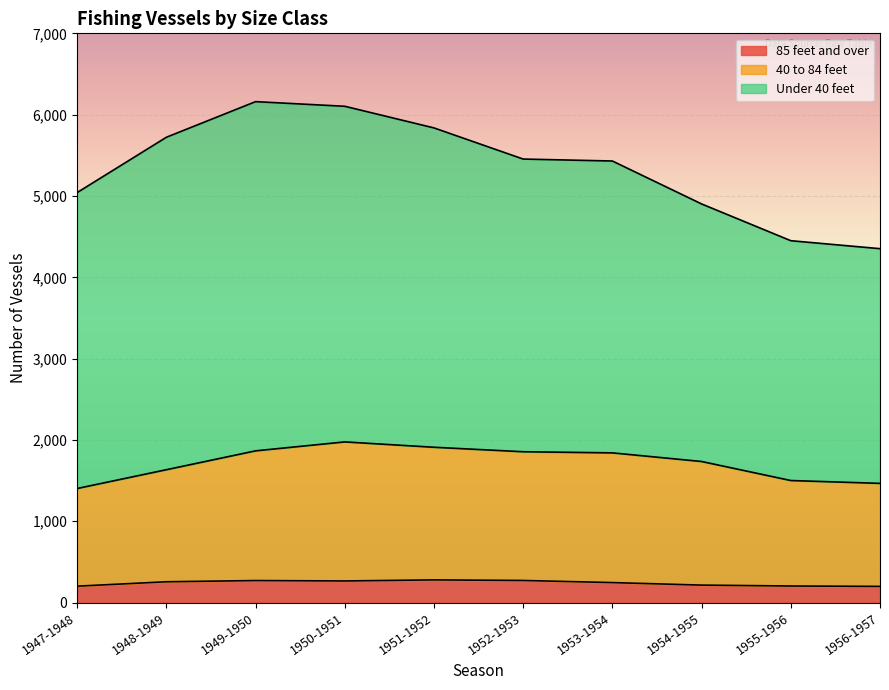

The value of 85 feet and over at 1948-1949 is 256. True or false?

True